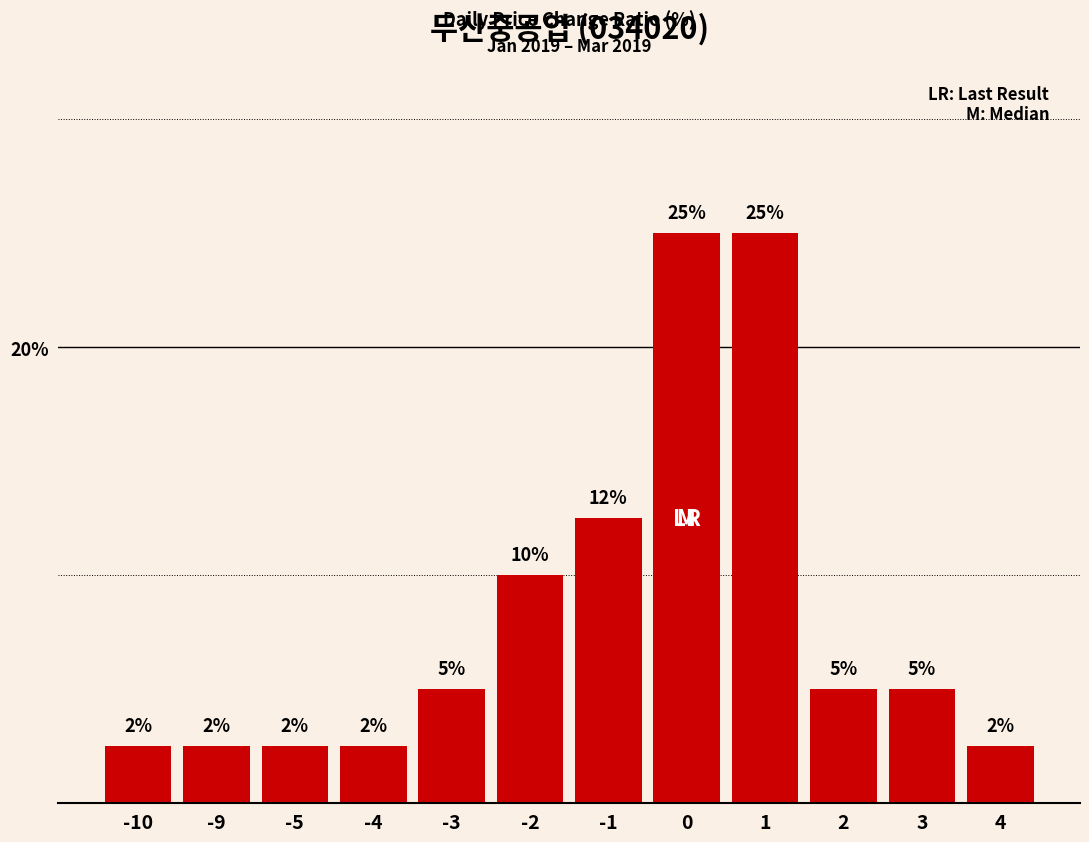

What is the sum of all values?

100.0